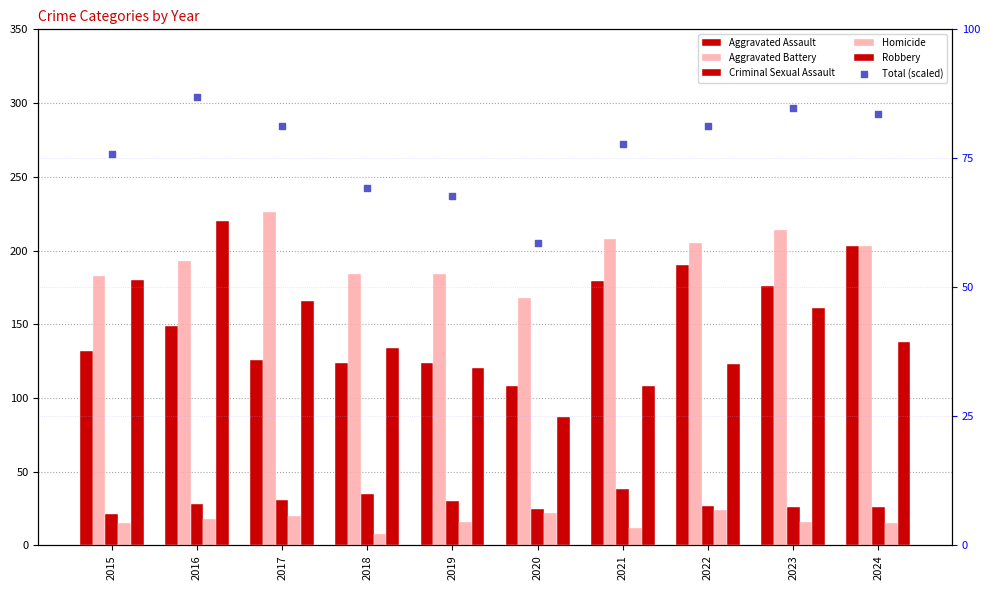

At which category is the sum across all series the highest?

2016